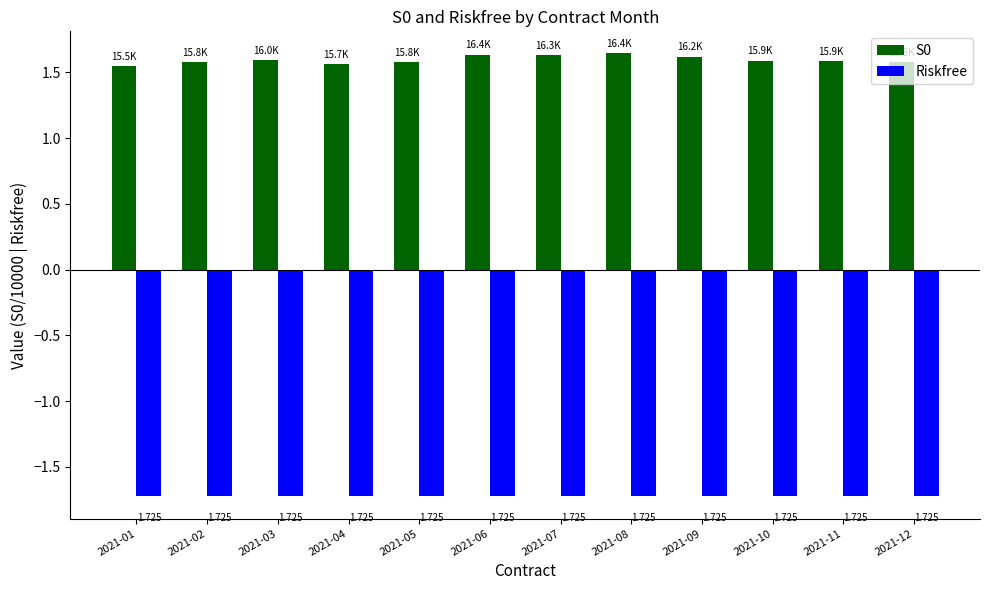

What are all the series names shown in the legend?

S0, Riskfree